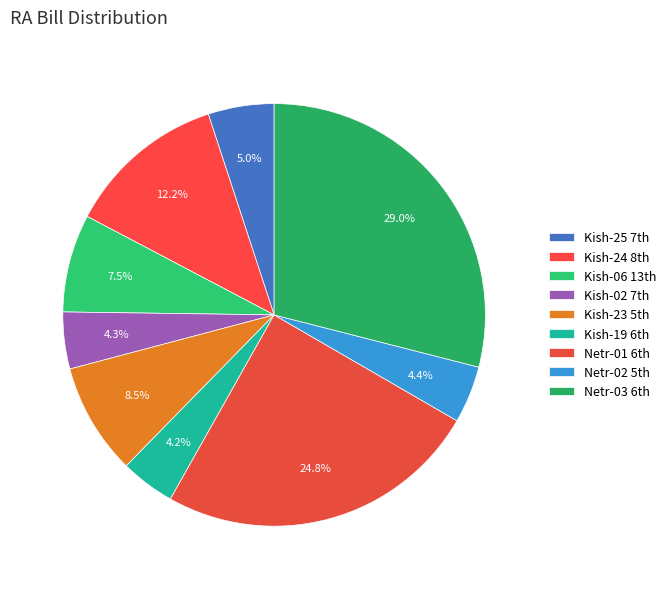

How many slices are in this pie chart?

9